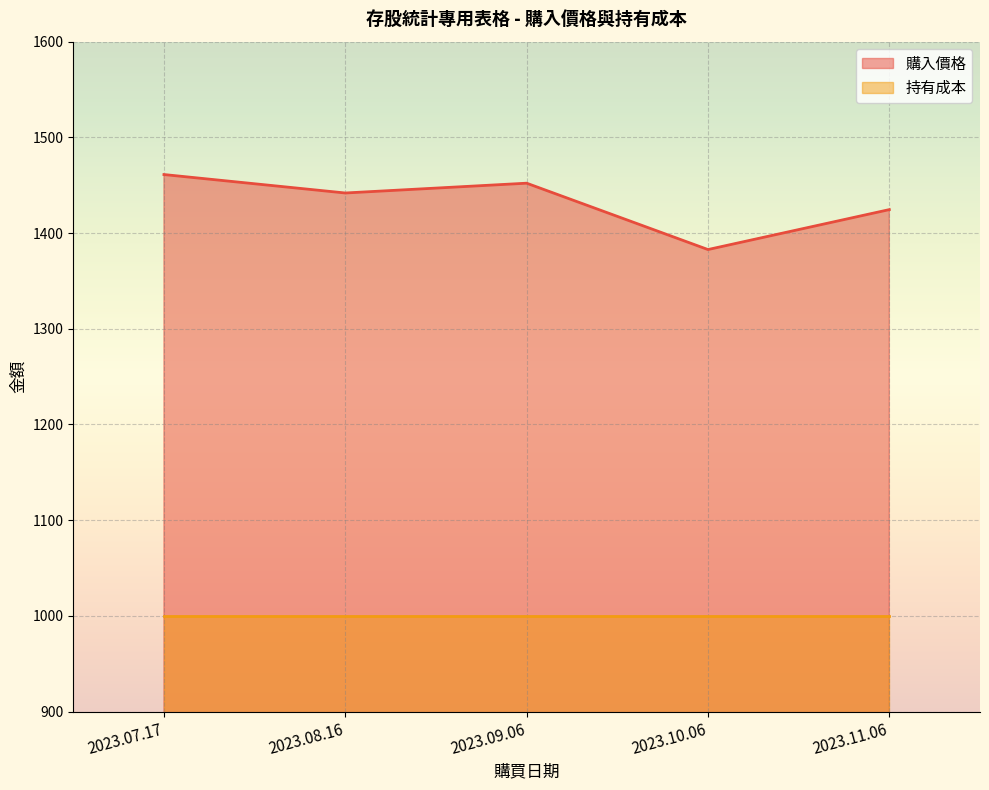

Reading left to right, what are all the values shown in this chart?

2023.07.17=1461.1	2023.08.16=1441.9	2023.09.06=1452.1	2023.10.06=1382.8	2023.11.06=1424.5